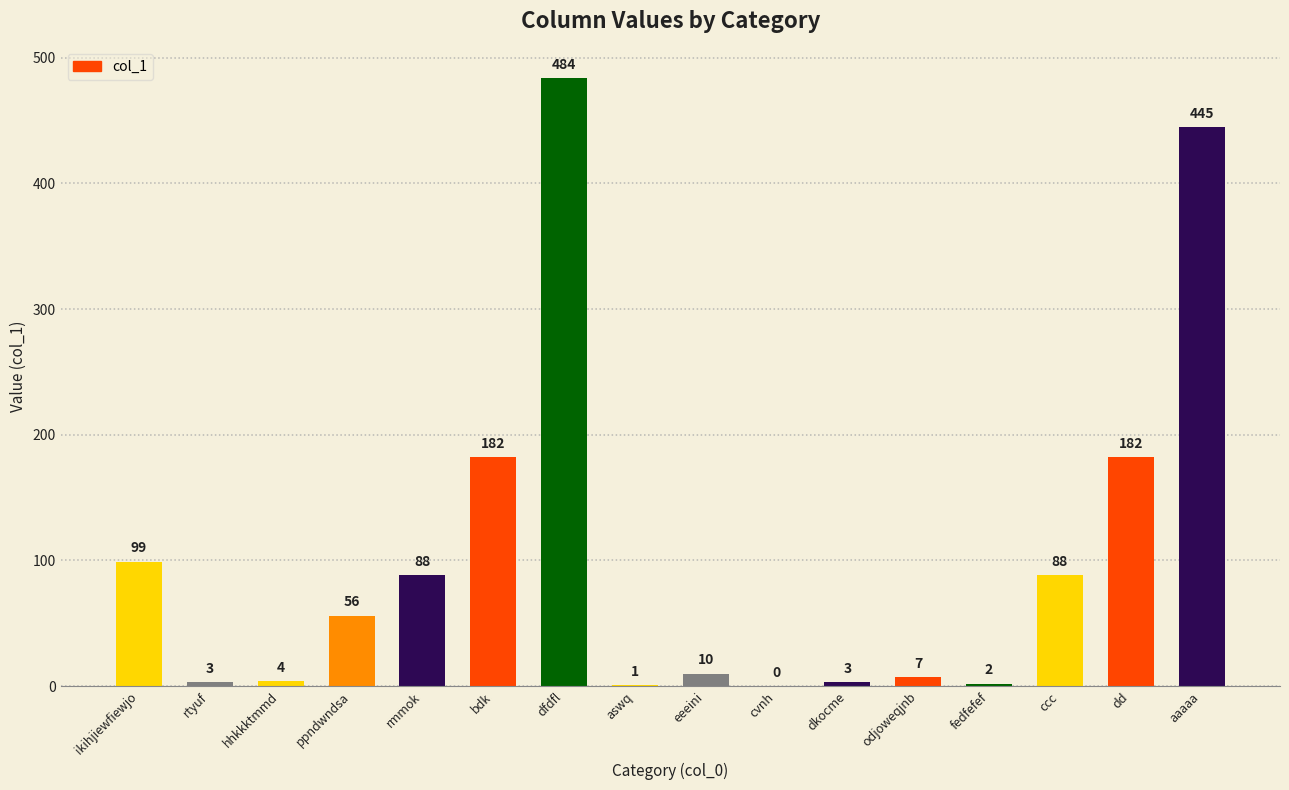

Reading left to right, what are all the values shown in this chart?

ikihjiewfiewjo=99	rtyuf=3	hhkkktmmd=4	ppndwndsa=56	rmmok=88	bdk=182	dfdfl=484	aswq=1	eeeini=10	cvnh=0	dkocme=3	odjoweqjnb=7	fedfefef=2	ccc=88	dd=182	aaaaa=445